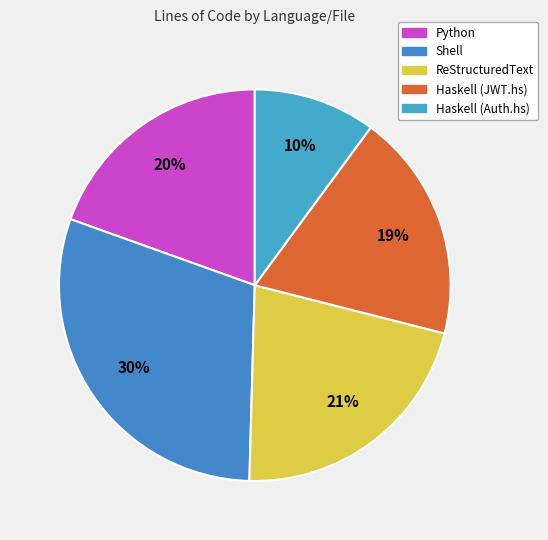

Which category has the smallest portion of the pie?

Haskell (Auth.hs)